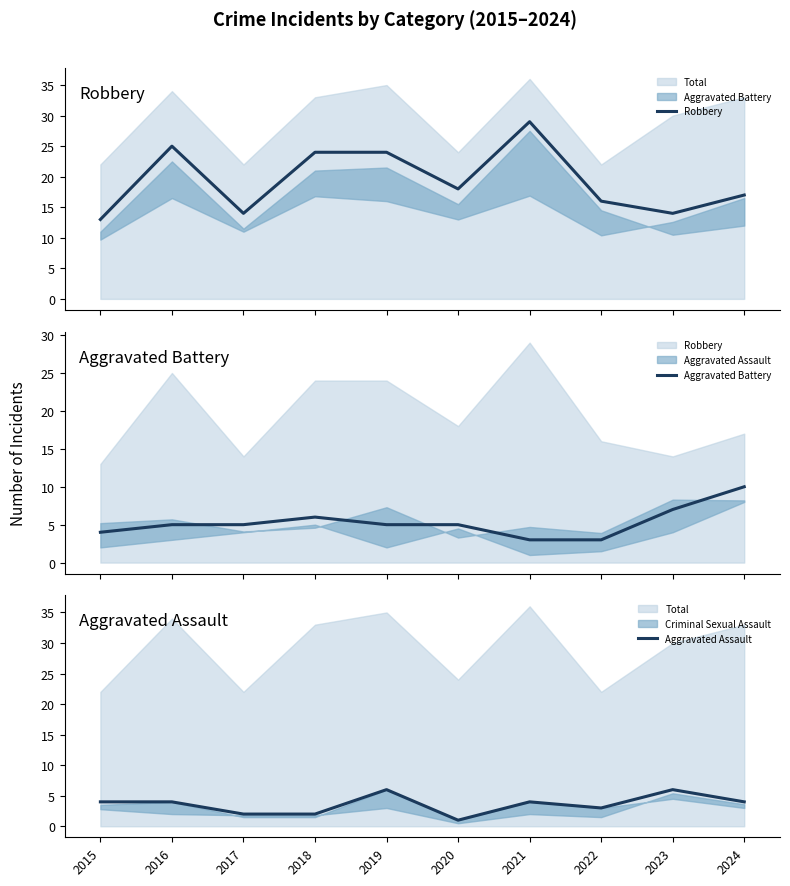

Which series changed the most between 2020 and 2023?

Aggravated Assault